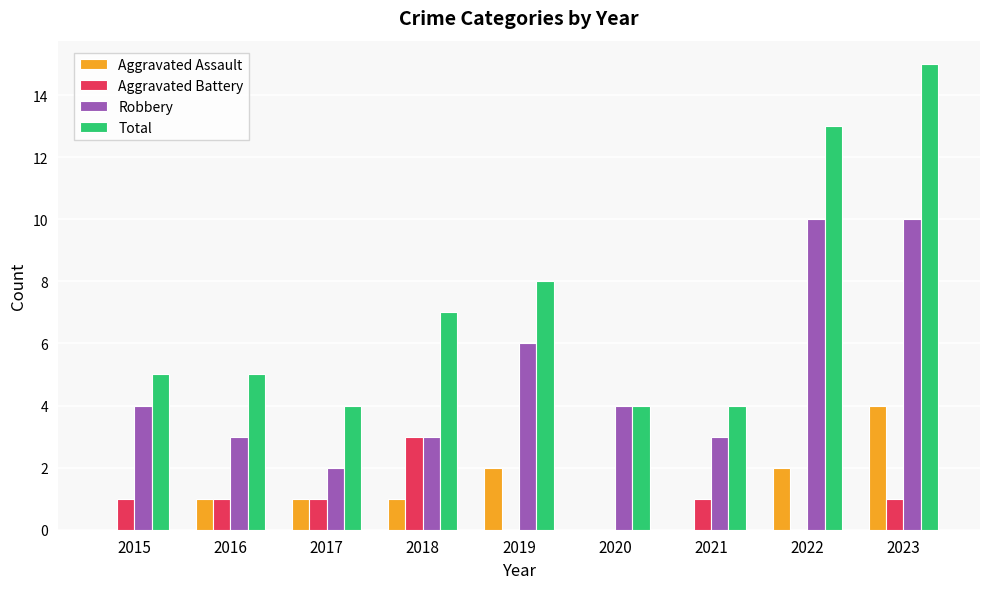

Is the value of Robbery at 2022 greater than the value of Aggravated Assault at 2015?

Yes